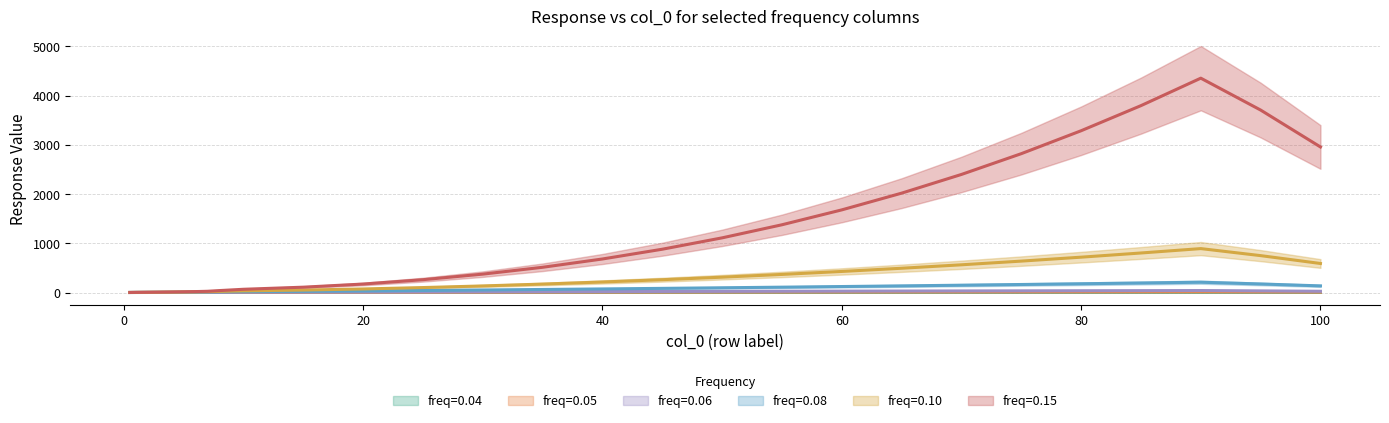

What is the difference between the 0.05 values at 0.5 and 35?

6.9